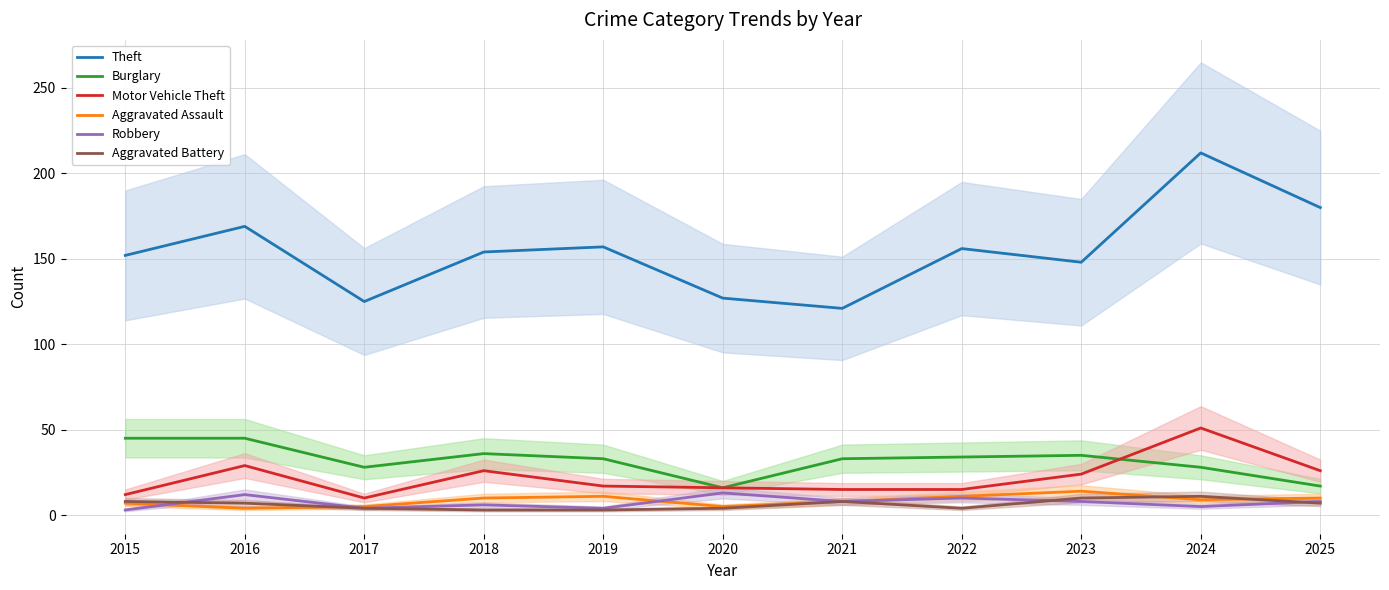

Where is Aggravated Assault nearest to the value 9?

2024